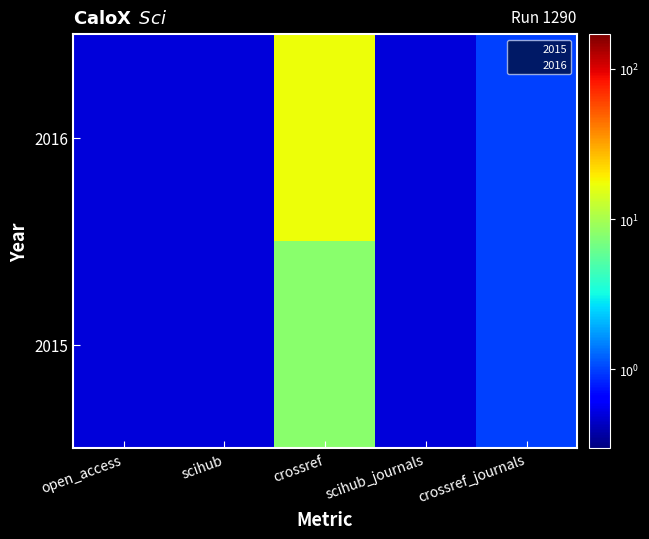

At which category does the chart reach its minimum across all series?

open_access